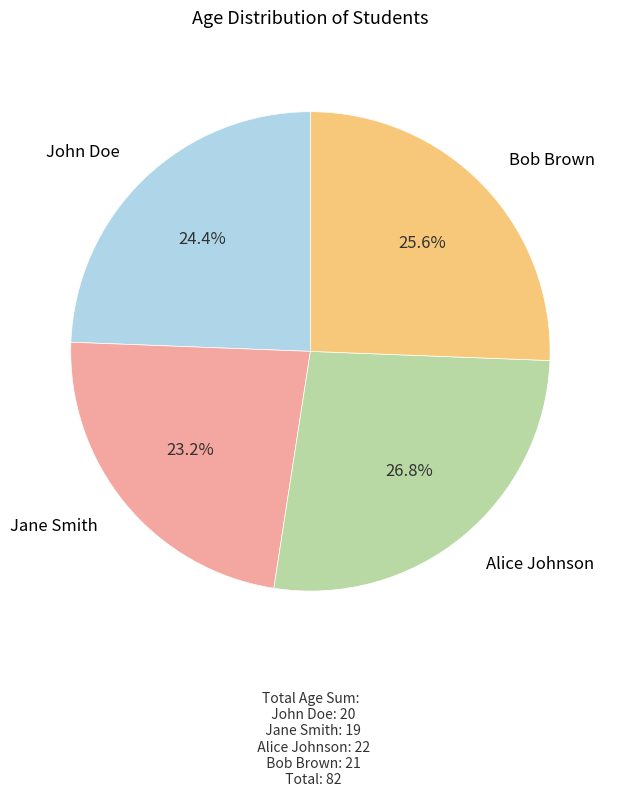

Is there a majority slice in this chart?

No